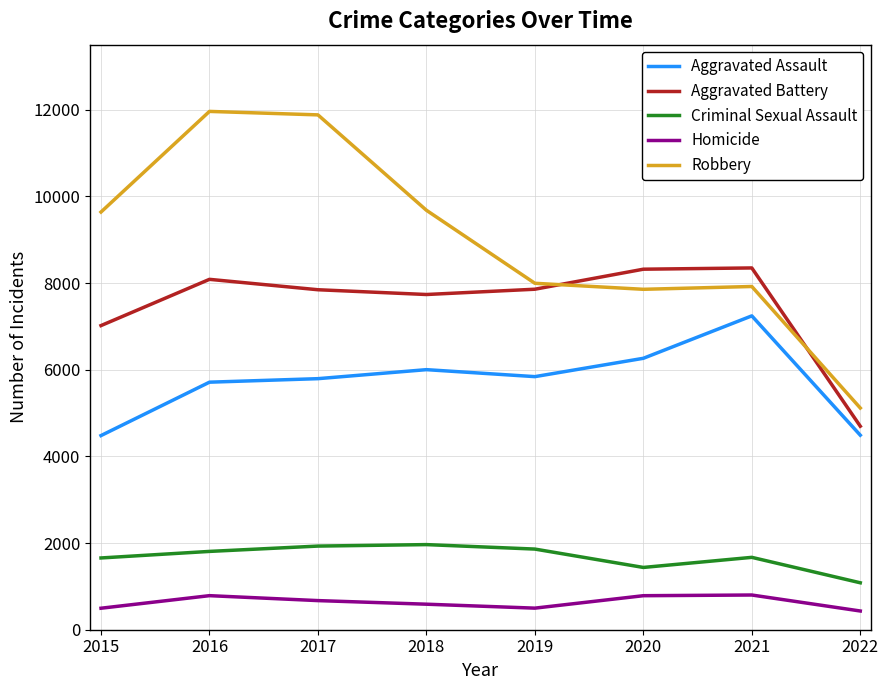

Is the value of Homicide at 2016 greater than the value of Aggravated Assault at 2021?

No